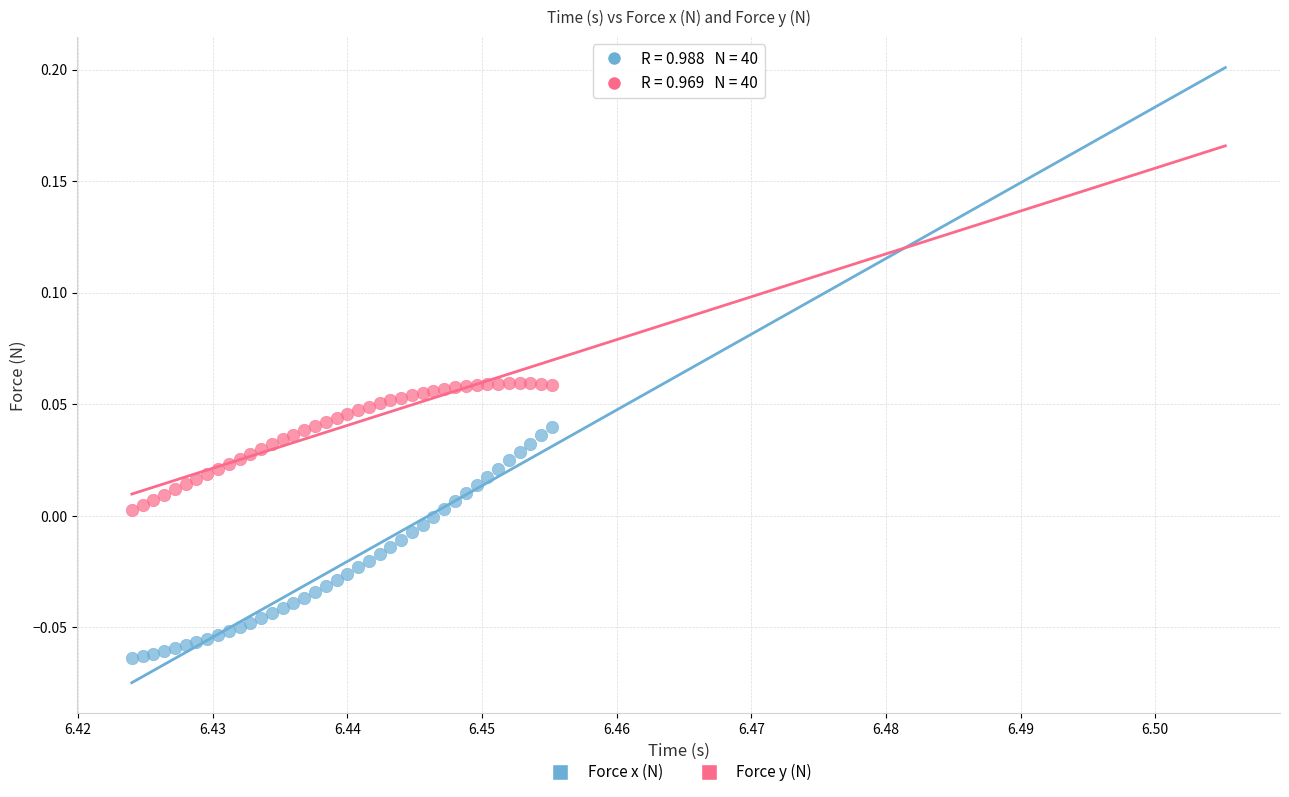

Which series has the widest spread of Y values?

Force x (N)